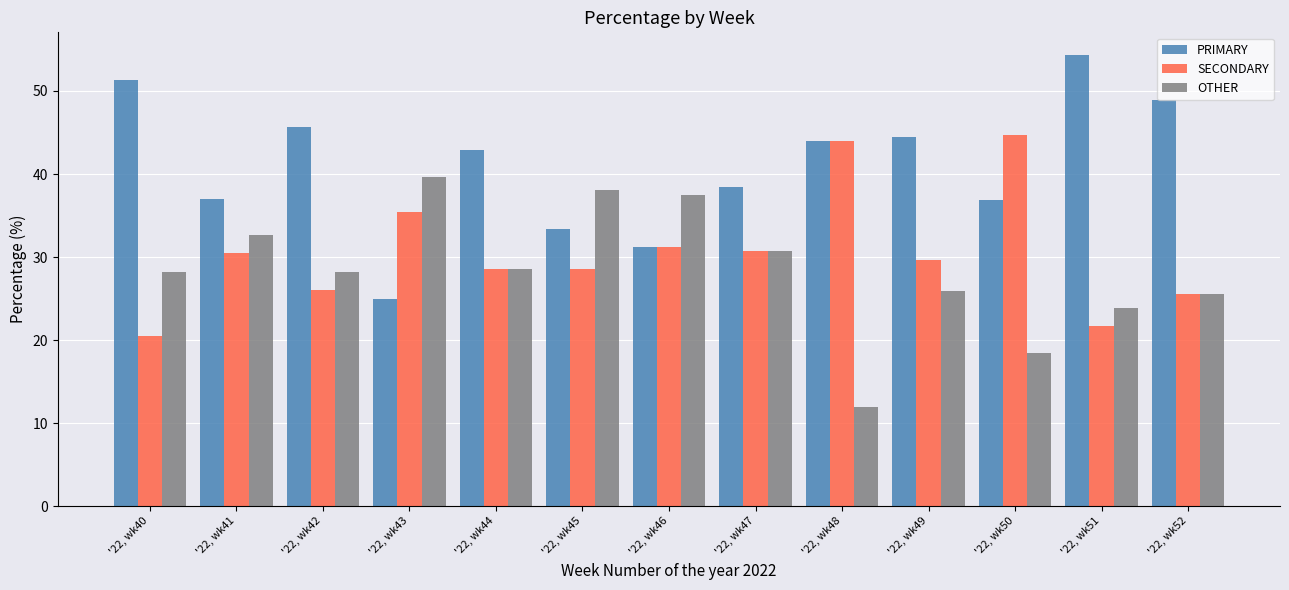

Which series has the largest total across all categories?

PRIMARY